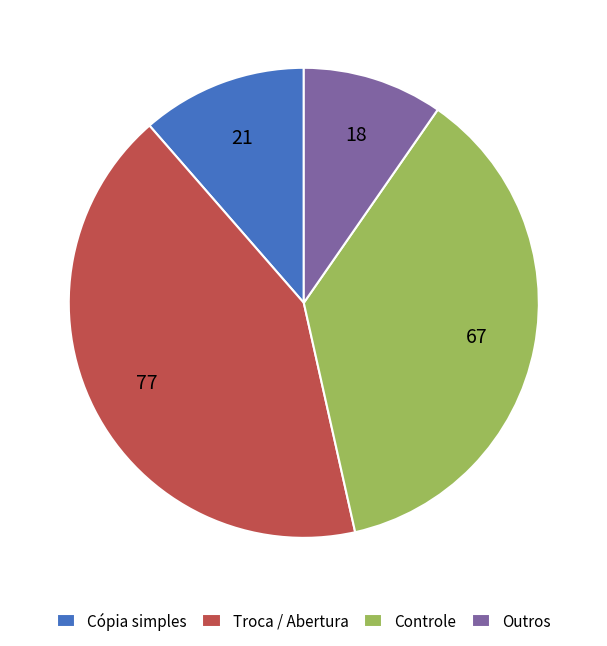

Is it true that Troca / Abertura is 42% of the pie?

True